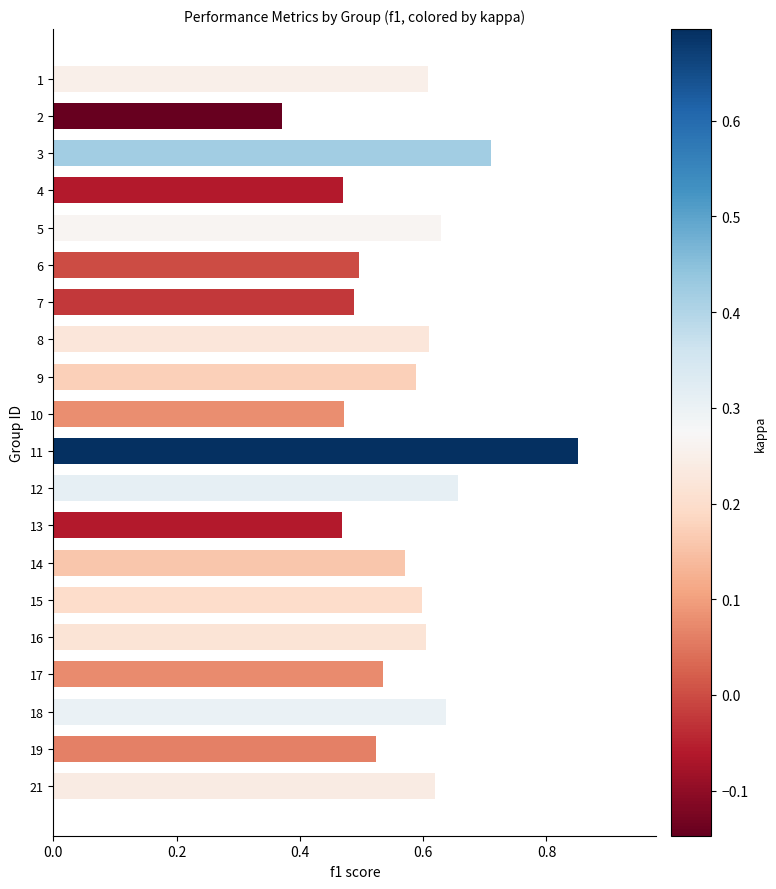

Which label corresponds to the largest value in the chart?

11